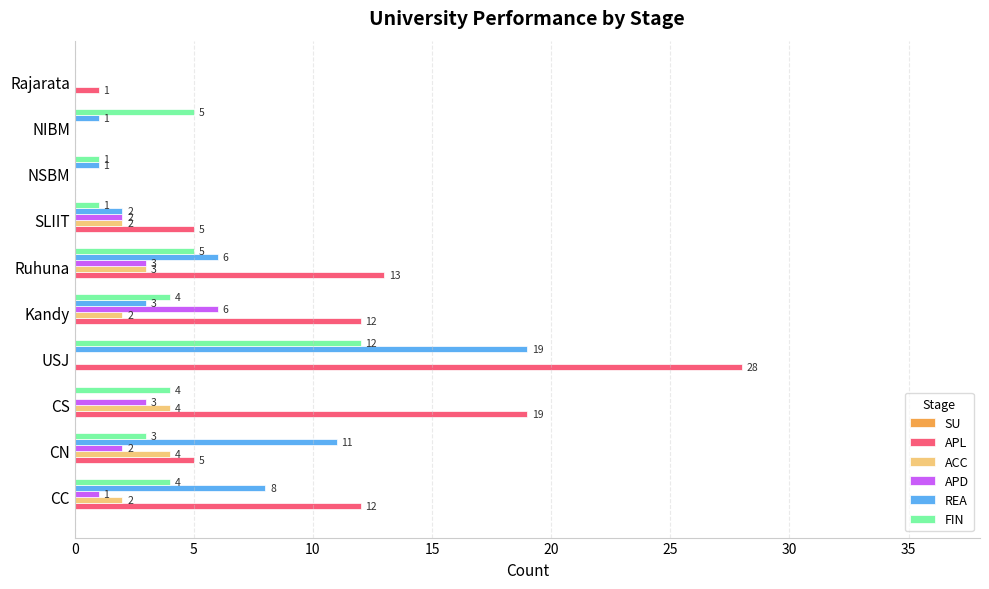

At which category does the chart reach its peak across all series?

USJ